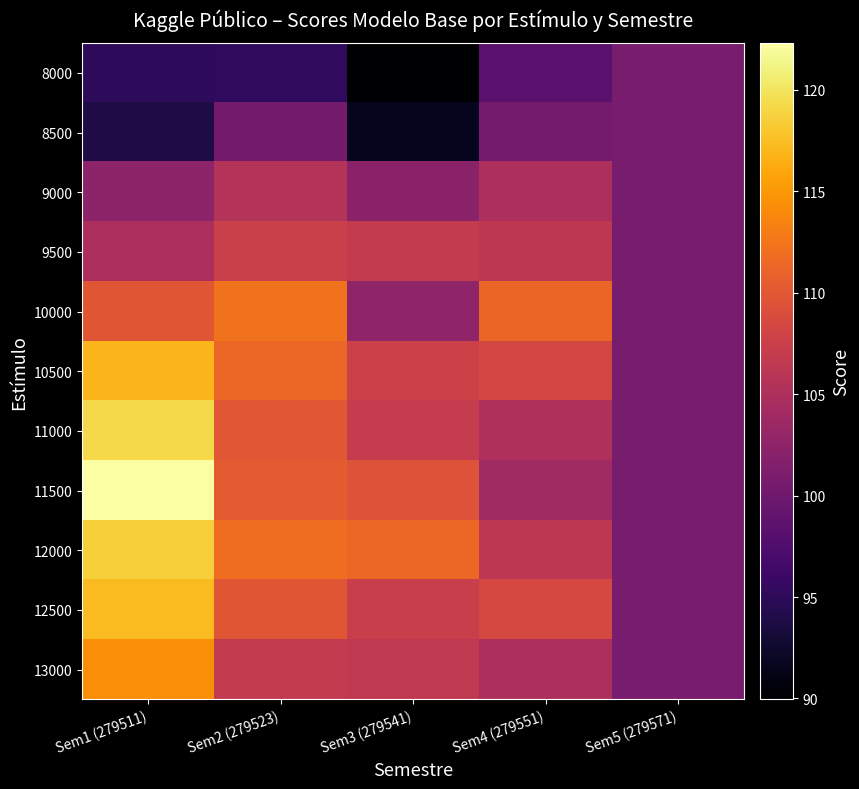

What is the total value across all series at Sem2 (279523)?

1180.8